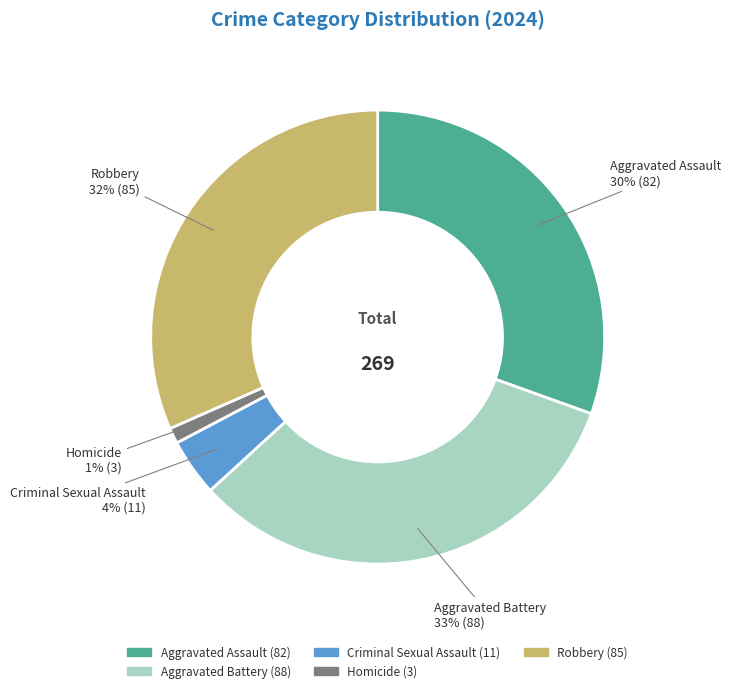

What percentage is the Robbery slice, to the nearest percent?

32%